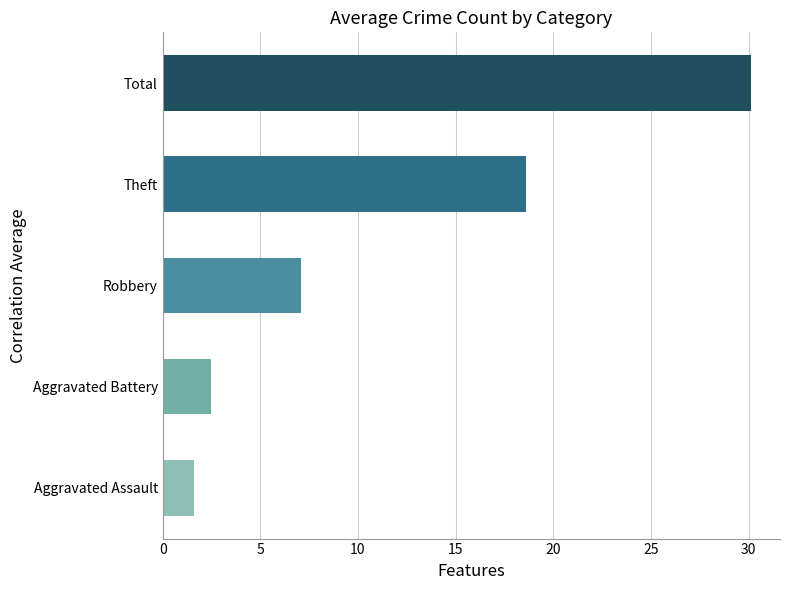

List the series in order of their peak value, lowest first.

Aggravated Assault, Aggravated Battery, Robbery, Theft, Total